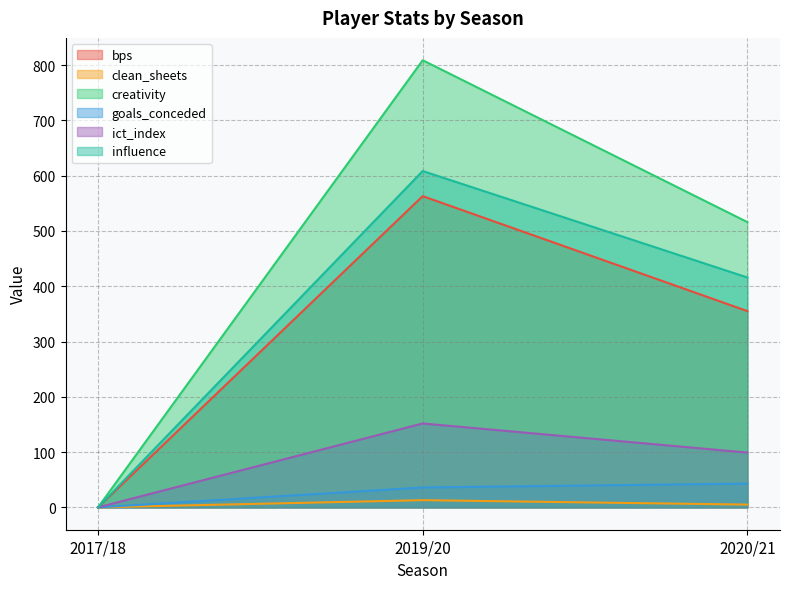

Which series has the widest spread of values?

creativity